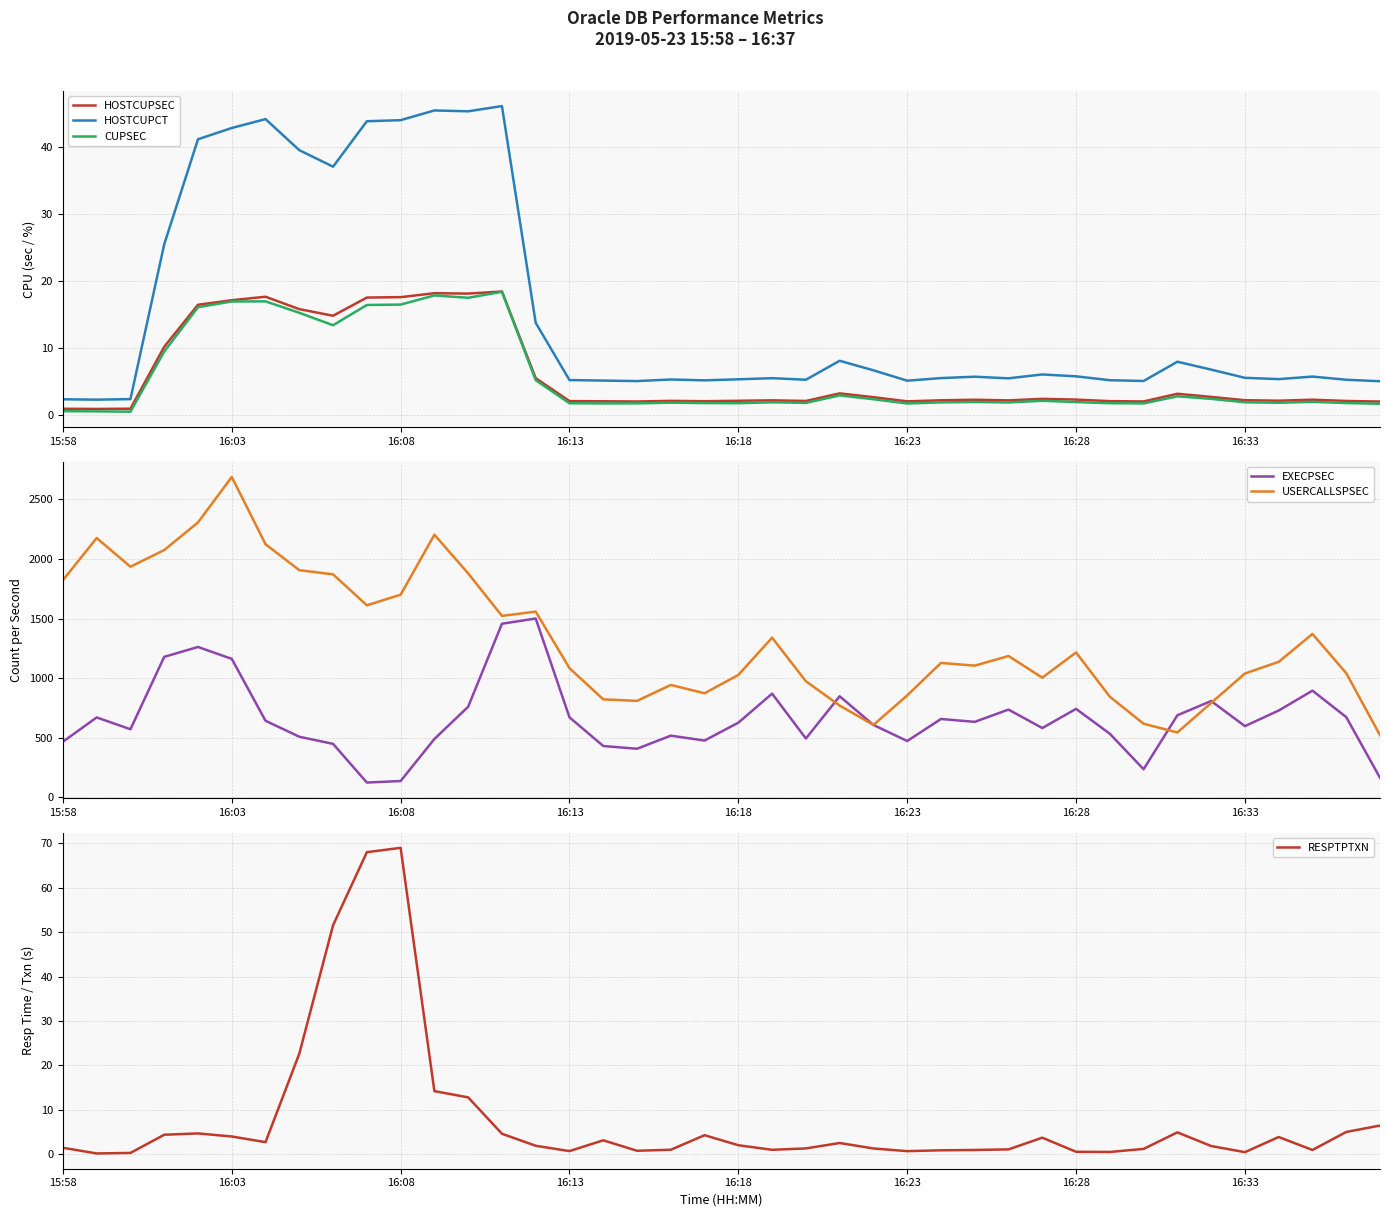

The EXECPSEC series shows 716.9 at 19. True or false?

False